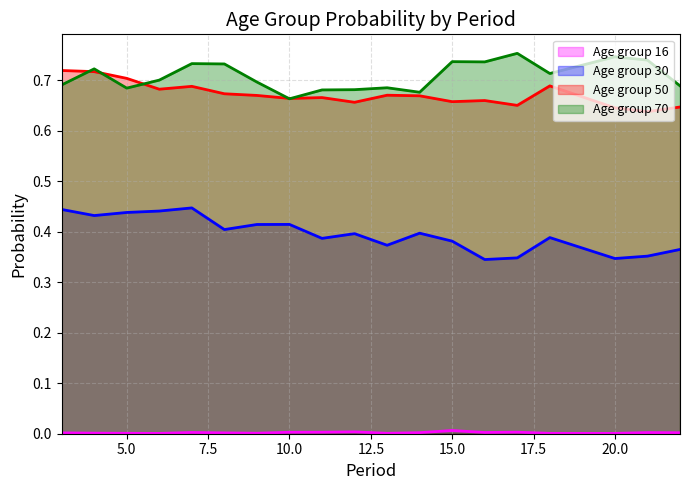

Rank the series at 8 from highest to lowest value.

70, 50, 30, 16